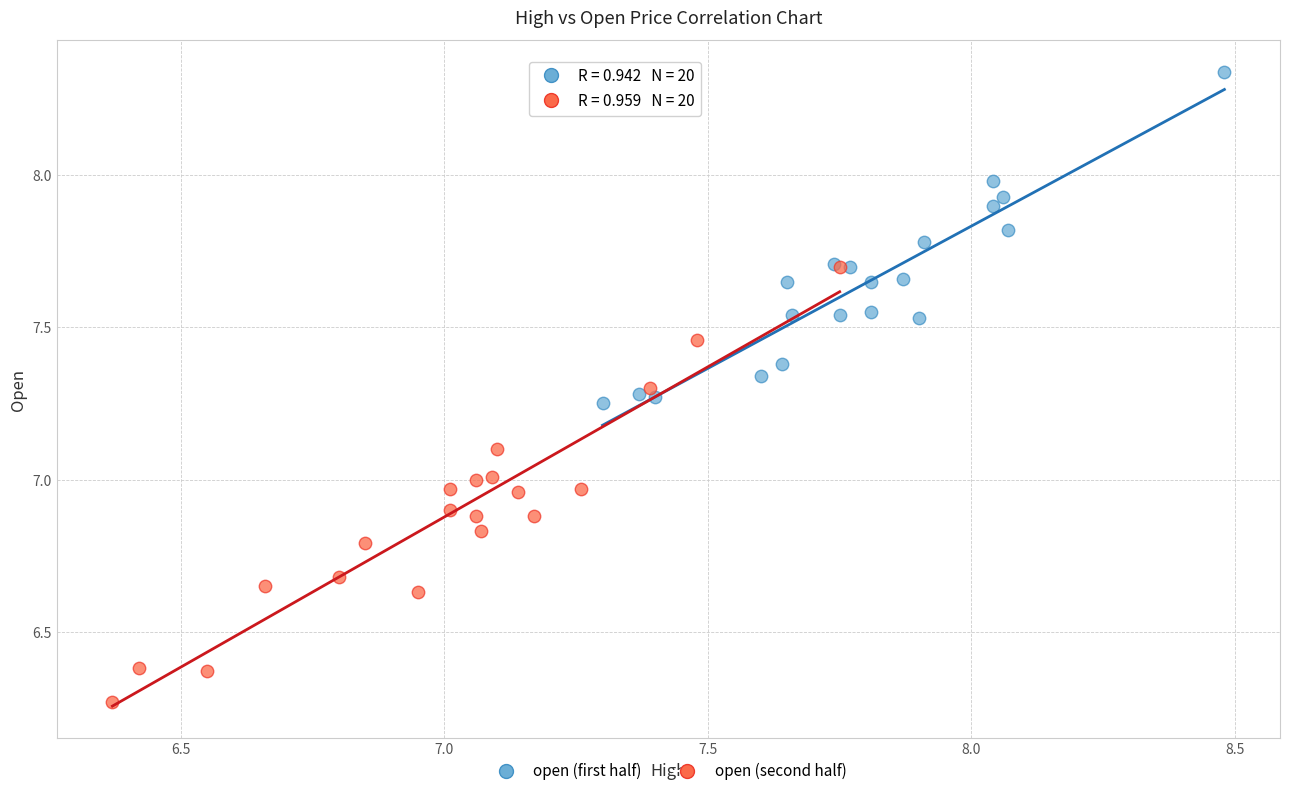

Which series reaches the minimum Y coordinate?

open (second half)